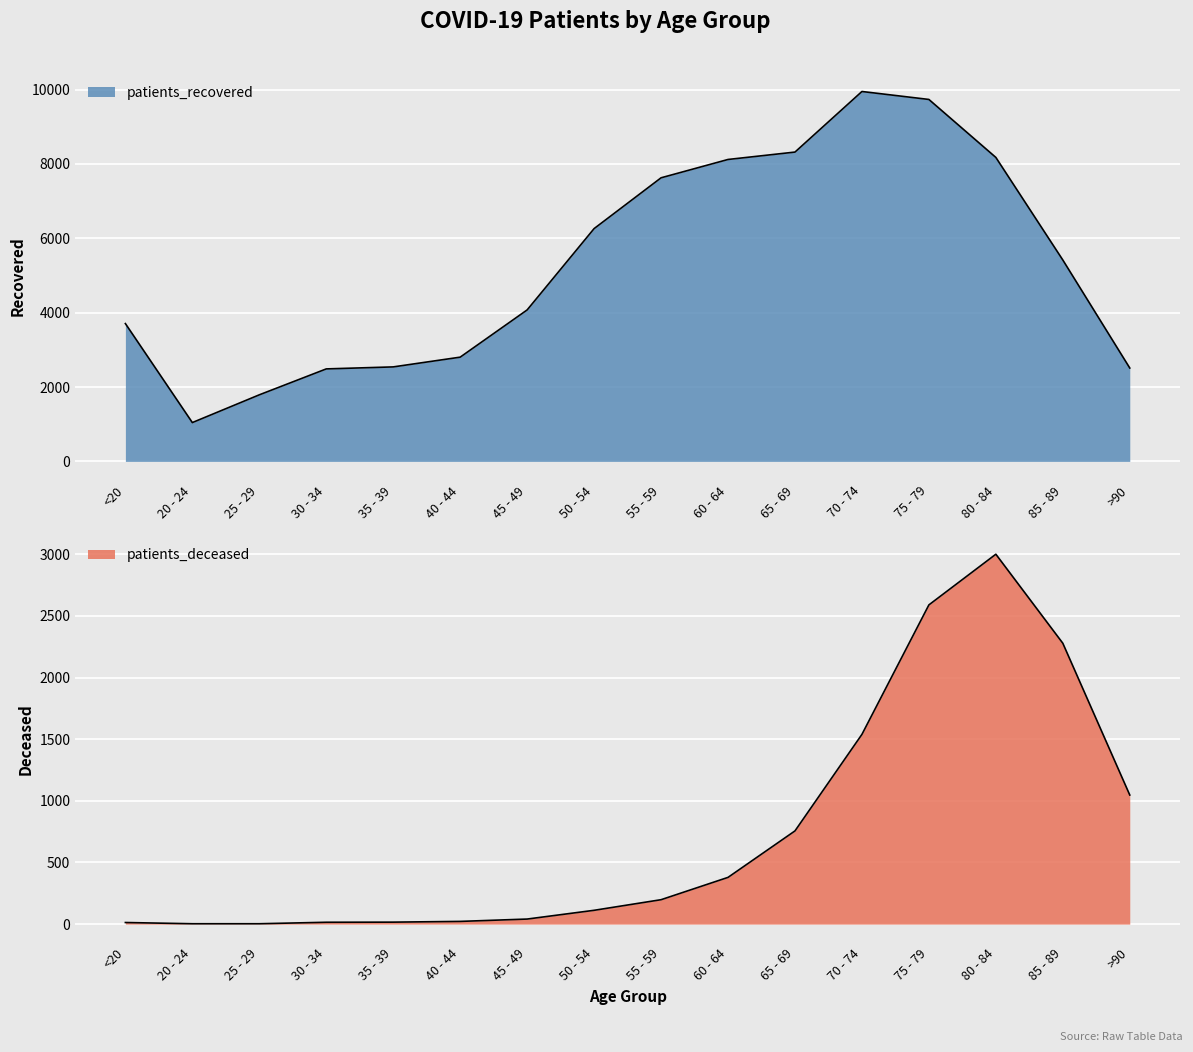

Is the value of patients_deceased at 65 - 69 greater than the value of patients_recovered at 30 - 34?

No